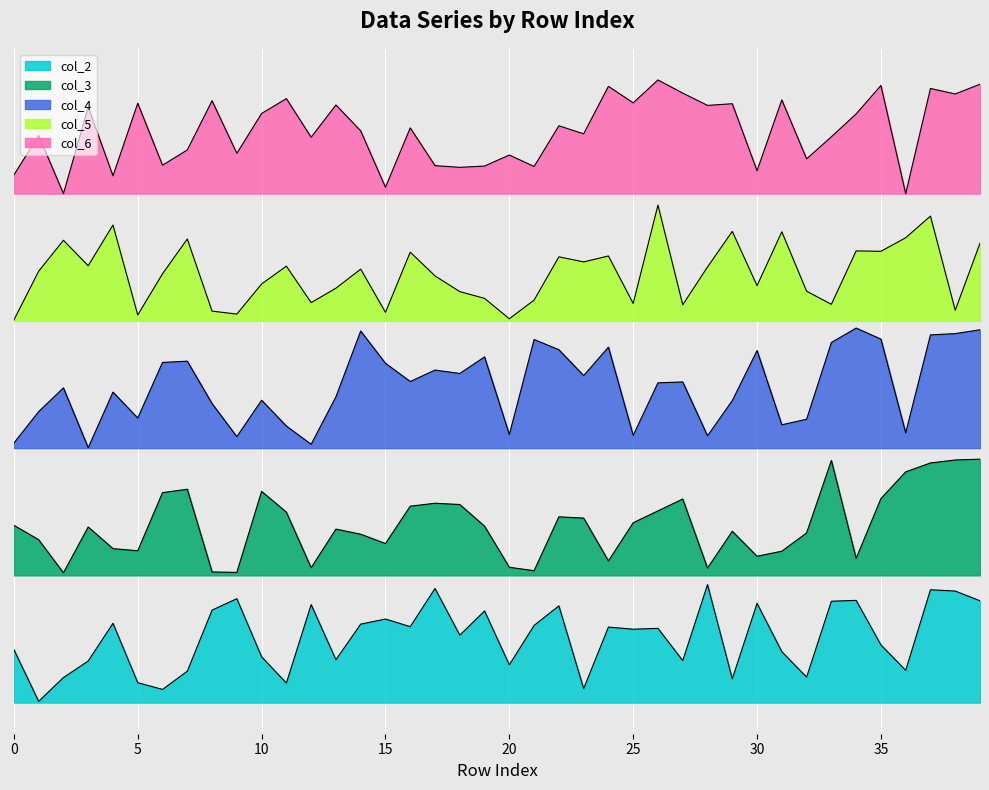

How many distinct data groups are displayed?

5